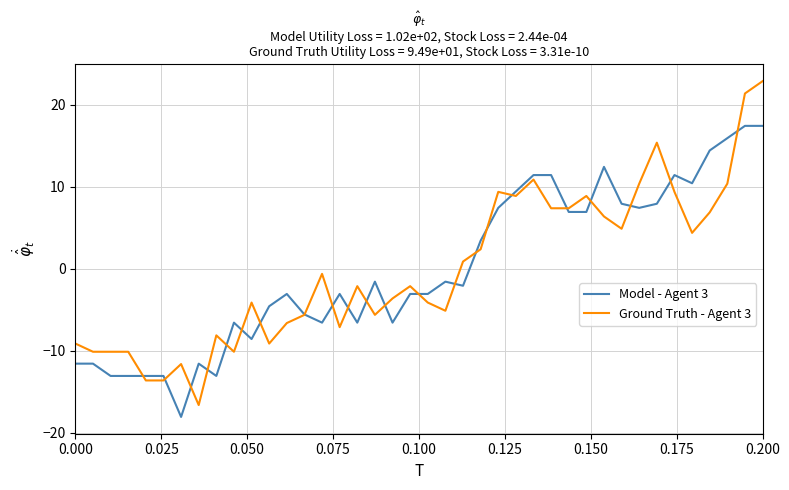

What is the maximum value shown in the chart?

22.9